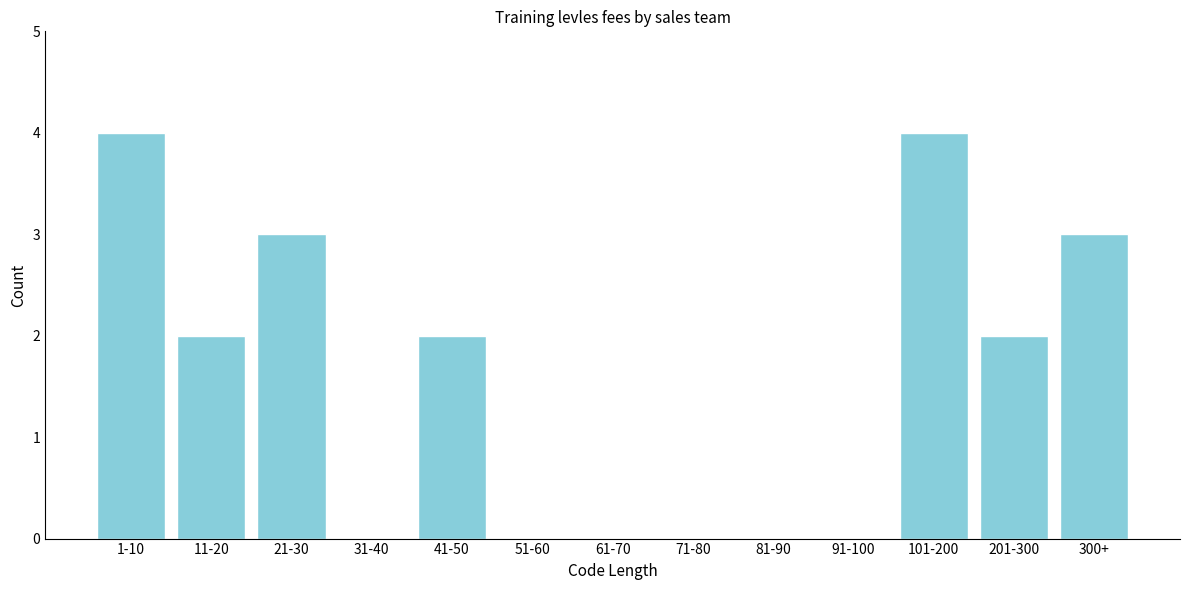

Reading left to right, list all the values displayed in this chart.

1-10=4	11-20=2	21-30=3	31-40=0	41-50=2	51-60=0	61-70=0	71-80=0	81-90=0	91-100=0	101-200=4	201-300=2	300+=3